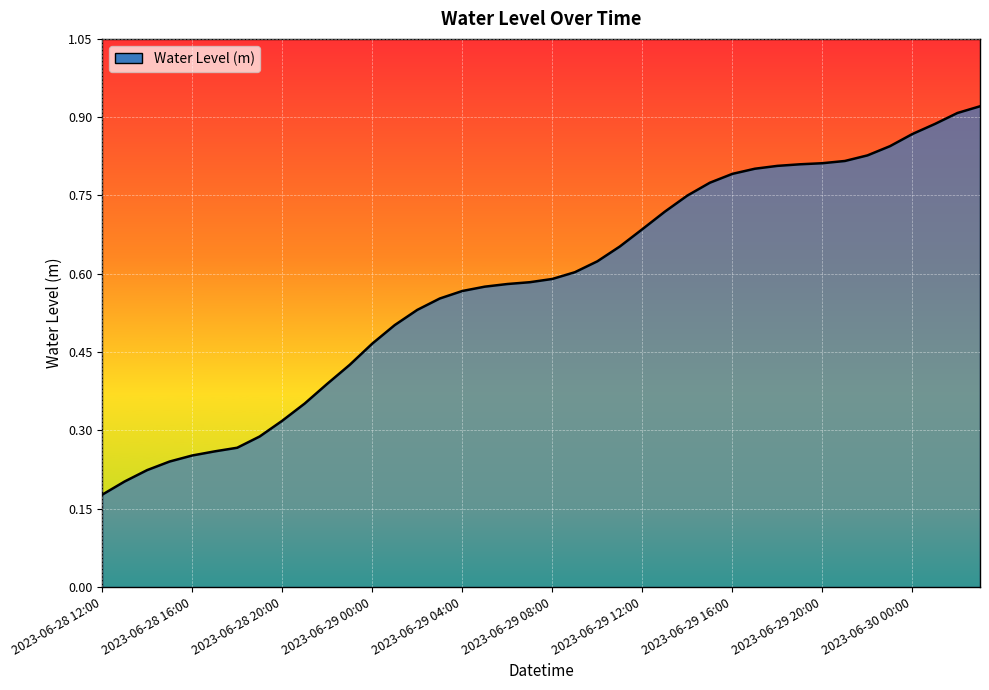

How many values are between 0 and 1?

40